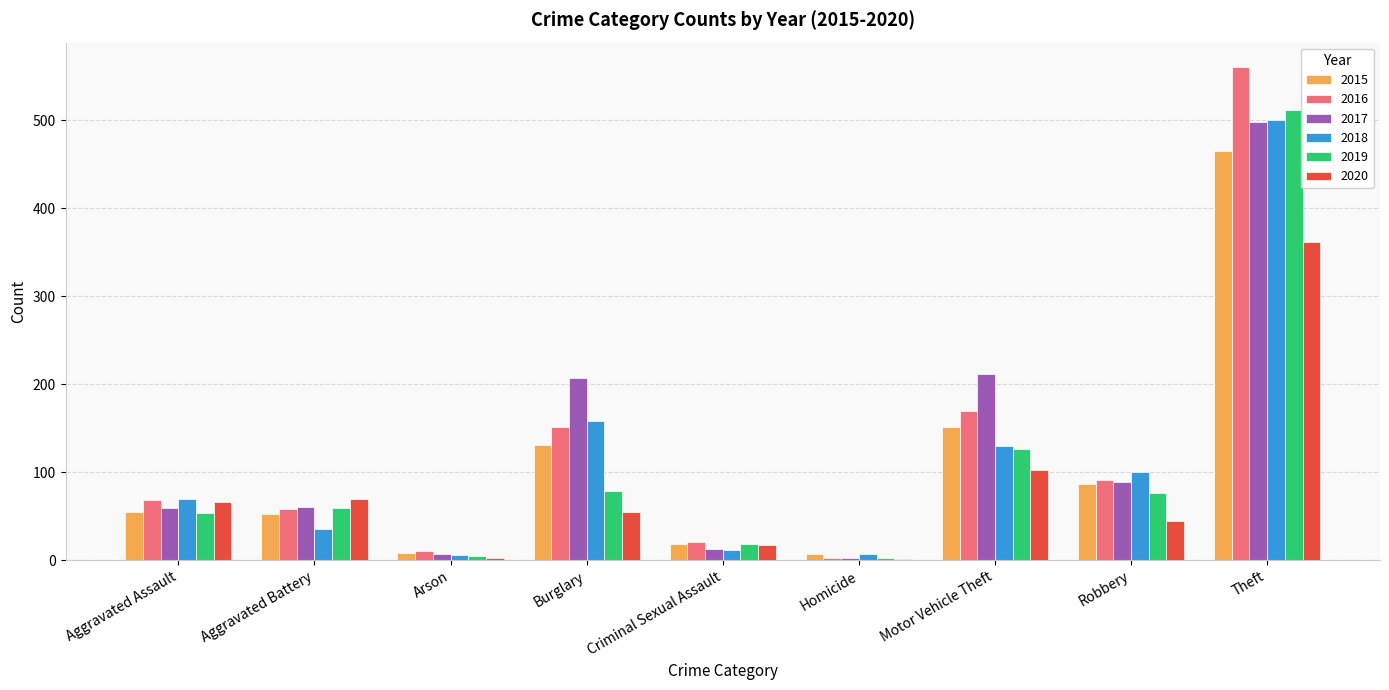

What is the maximum value shown in the chart?

560